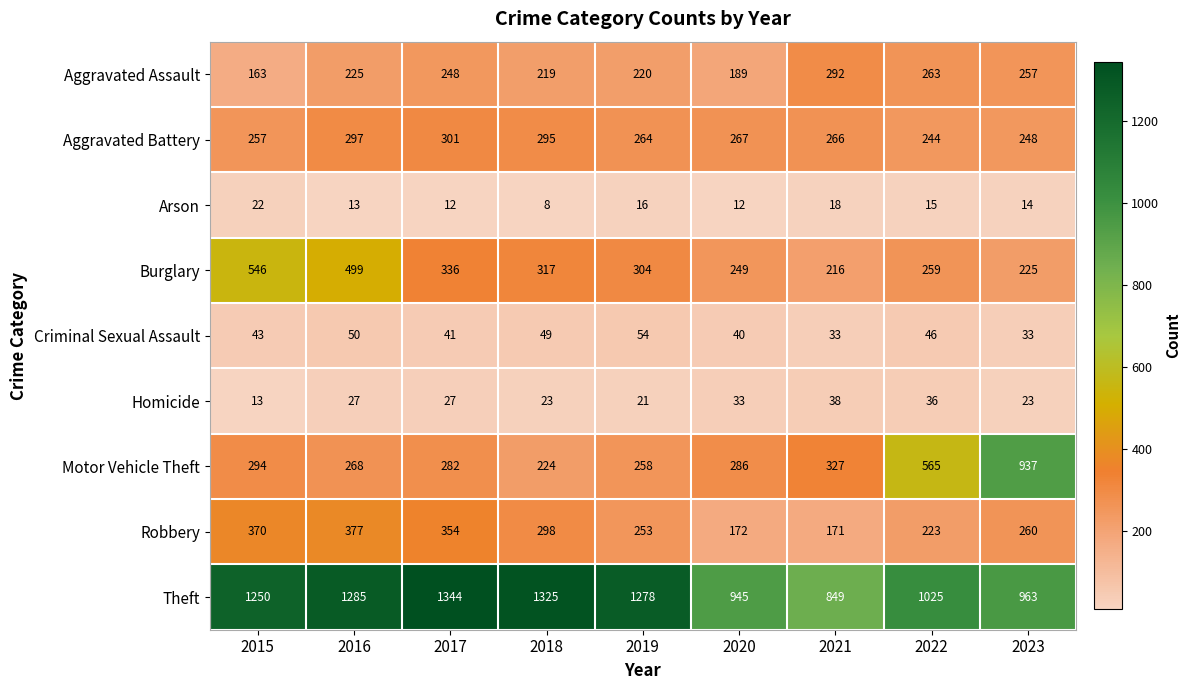

At which category is the sum across all series the highest?

2016